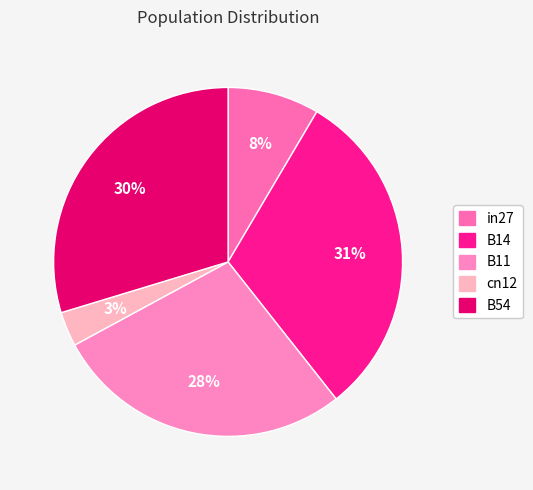

How much of the chart is everything except B11?

72.3%